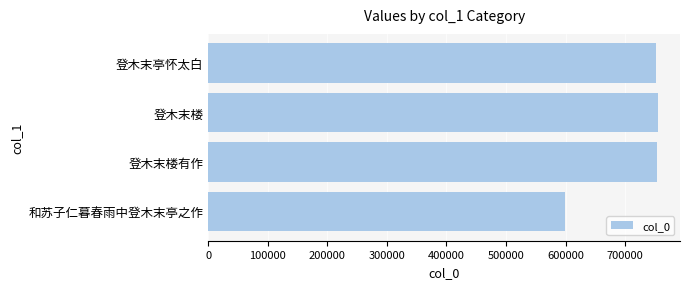

Read the value at 登木末楼.

754642